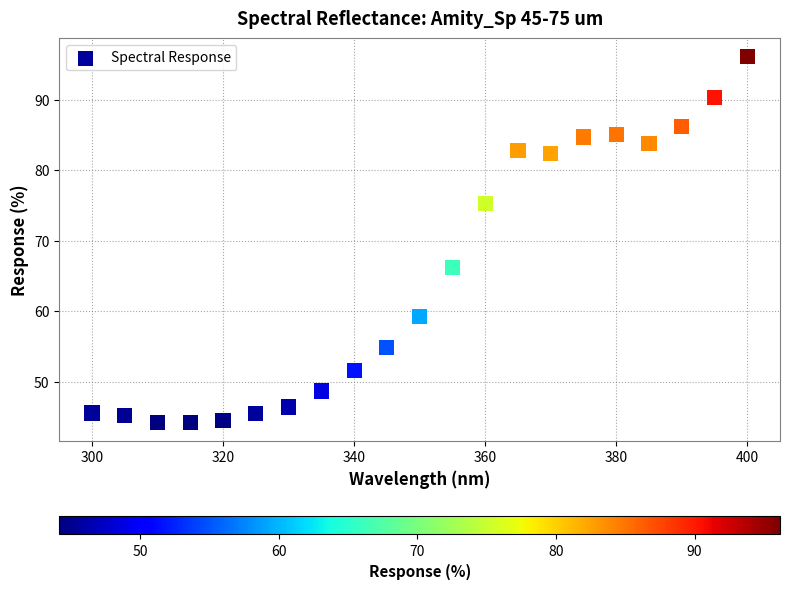

What is the range of X values (max minus min)?

100.0